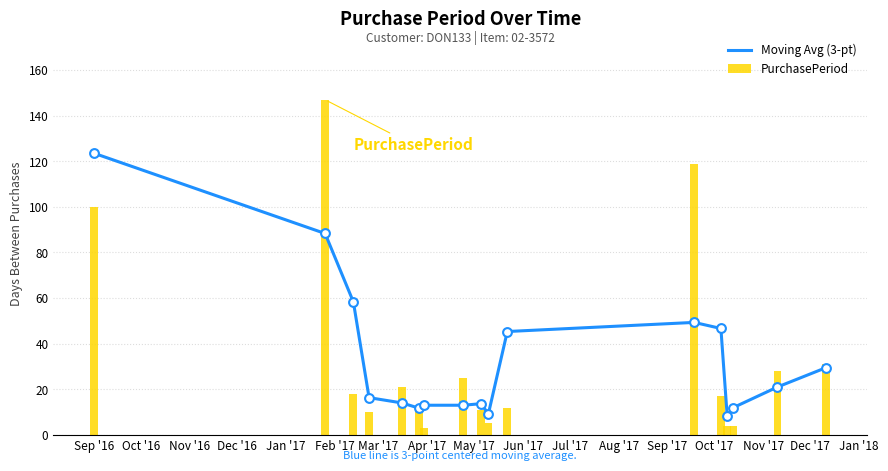

At how many categories does at least one series exceed 21?

9